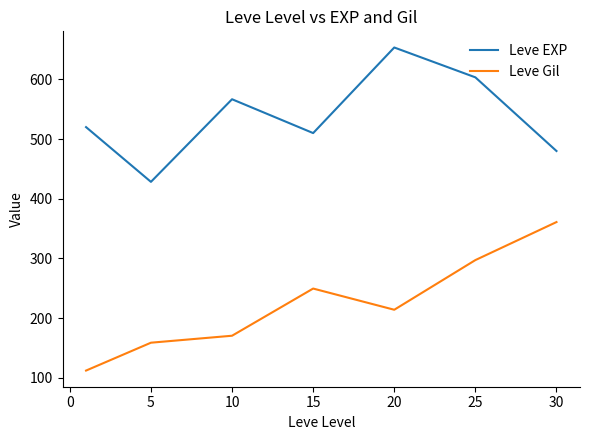

What is the minimum value shown in the chart?

112.3